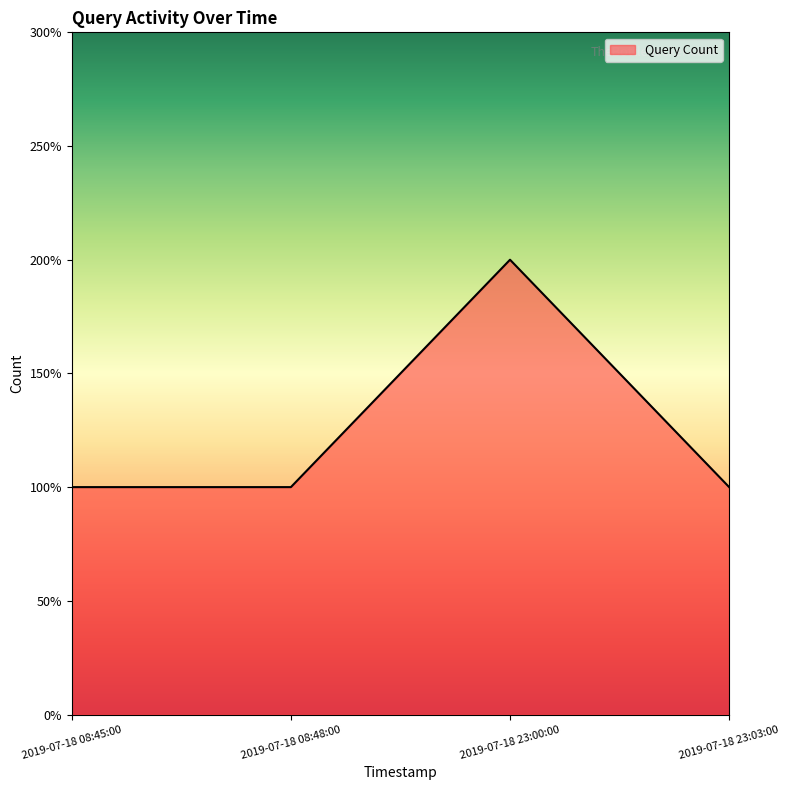

True or false: the data has more than 0 interior local peaks.

True